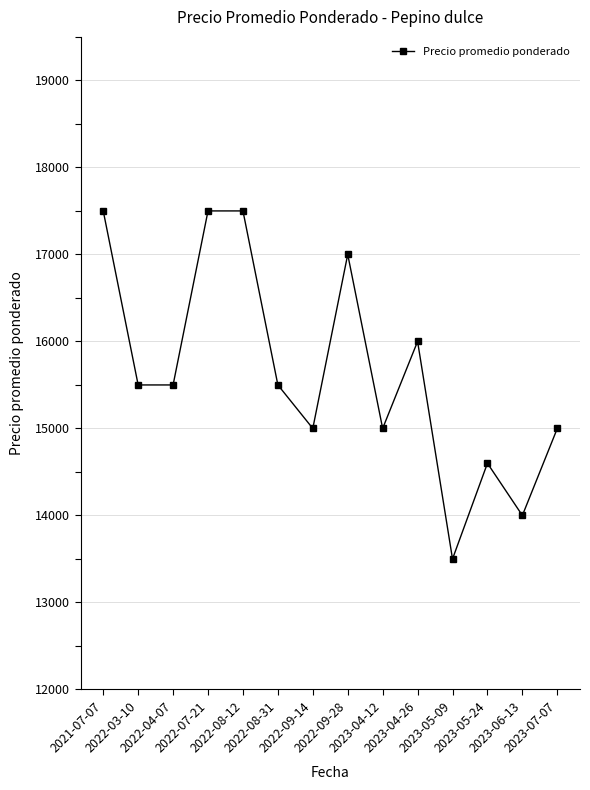

What is the sum of all values?

219100